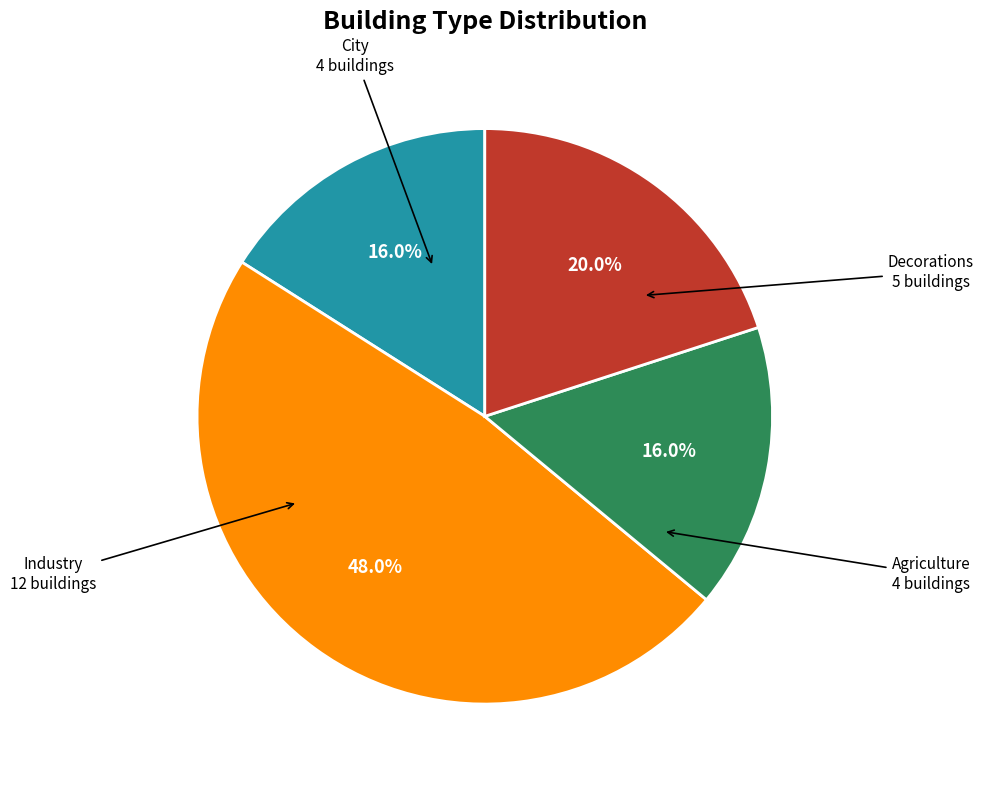

How many segments does this pie chart have?

4